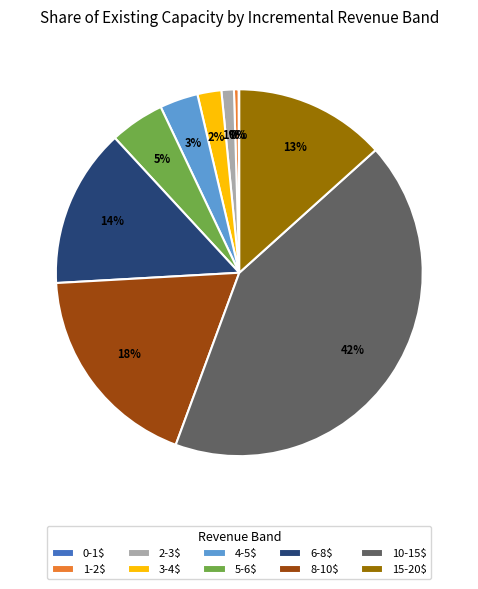

What is the largest slice in the pie chart?

10-15$